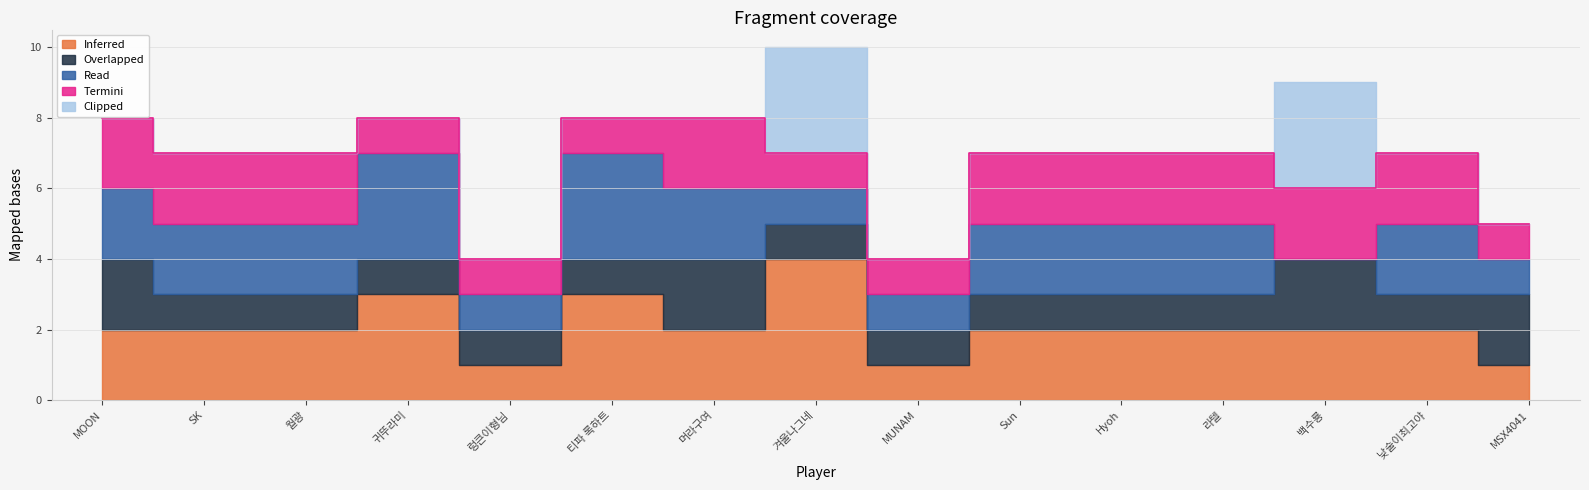

What is the sum of all Read values?

26